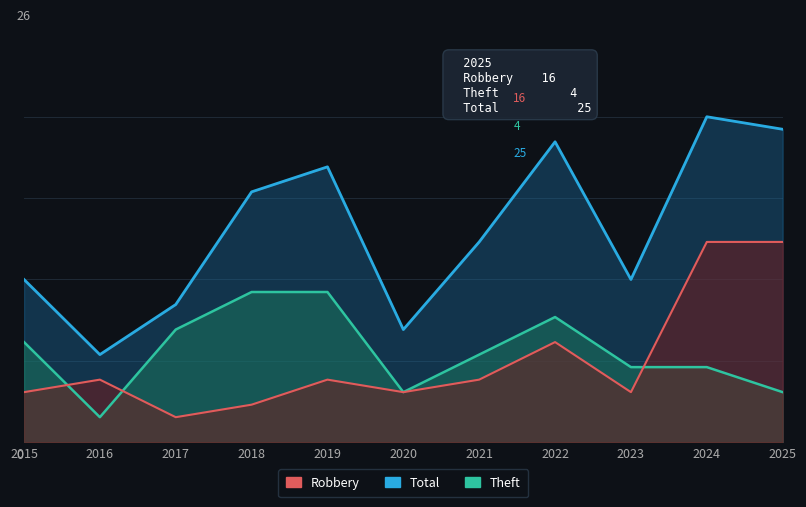

Reading left to right, list all the values displayed in this chart.

Robbery: 2015=4	2016=5	2017=2	2018=3	2019=5	2020=4	2021=5	2022=8	2023=4	2024=16	2025=16
Theft: 2015=8	2016=2	2017=9	2018=12	2019=12	2020=4	2021=7	2022=10	2023=6	2024=6	2025=4
Total: 2015=13	2016=7	2017=11	2018=20	2019=22	2020=9	2021=16	2022=24	2023=13	2024=26	2025=25